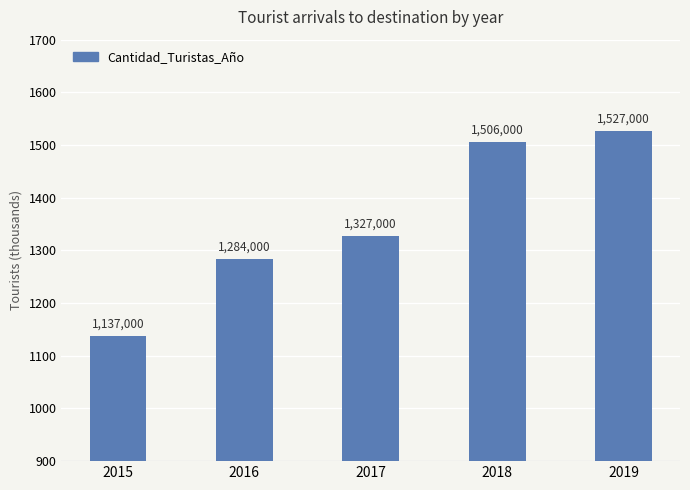

The chart shows a value of 1506000 at 2018. True or false?

True